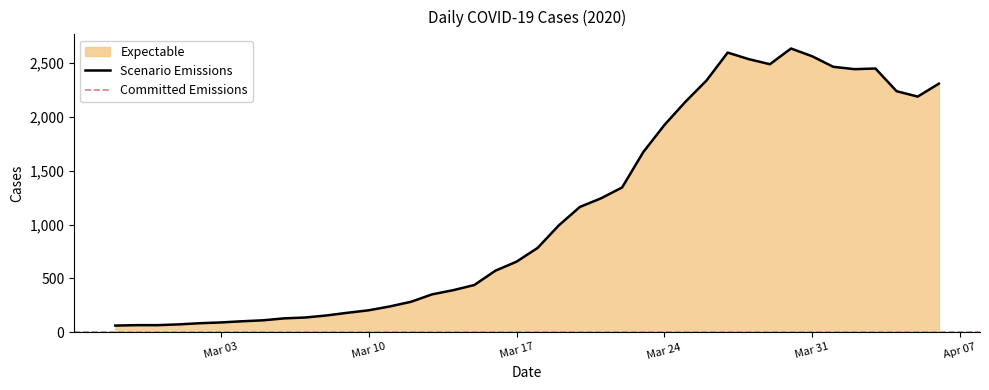

What is the average value?

1123